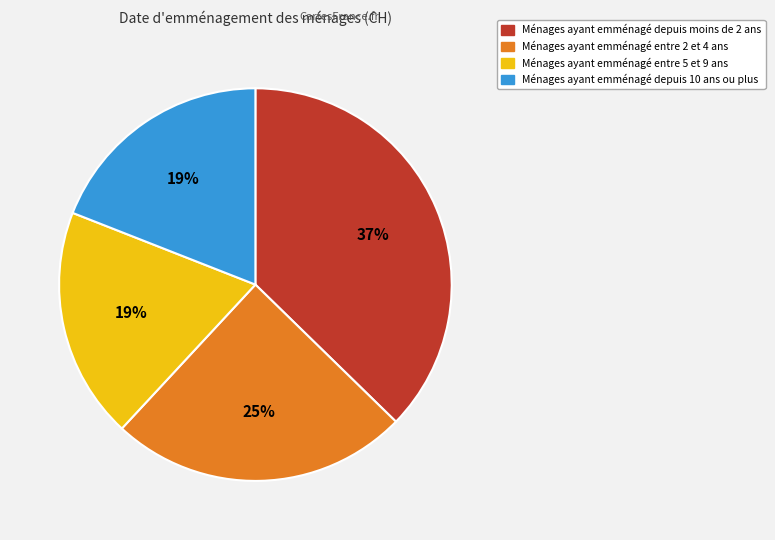

Is there a majority slice in this chart?

No